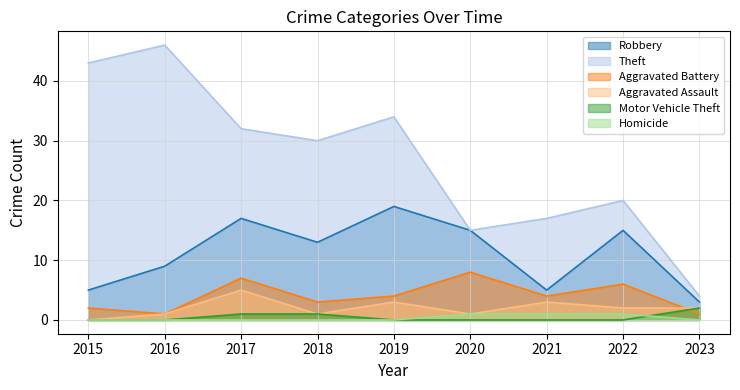

Does the chart have visible grid lines?

Yes